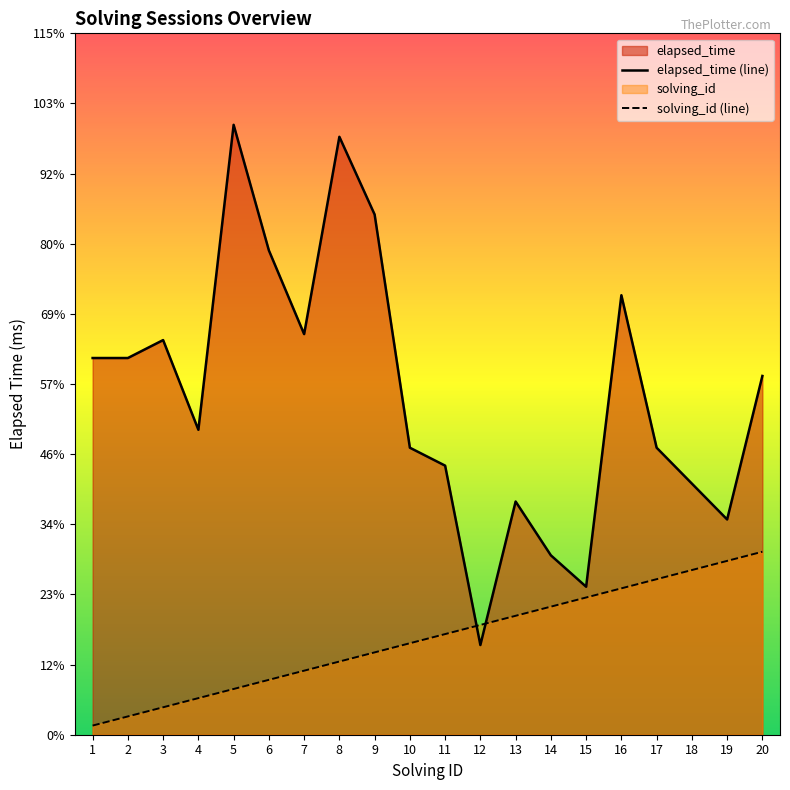

The value of elapsed_time (line) at 17 is 24090. True or false?

False